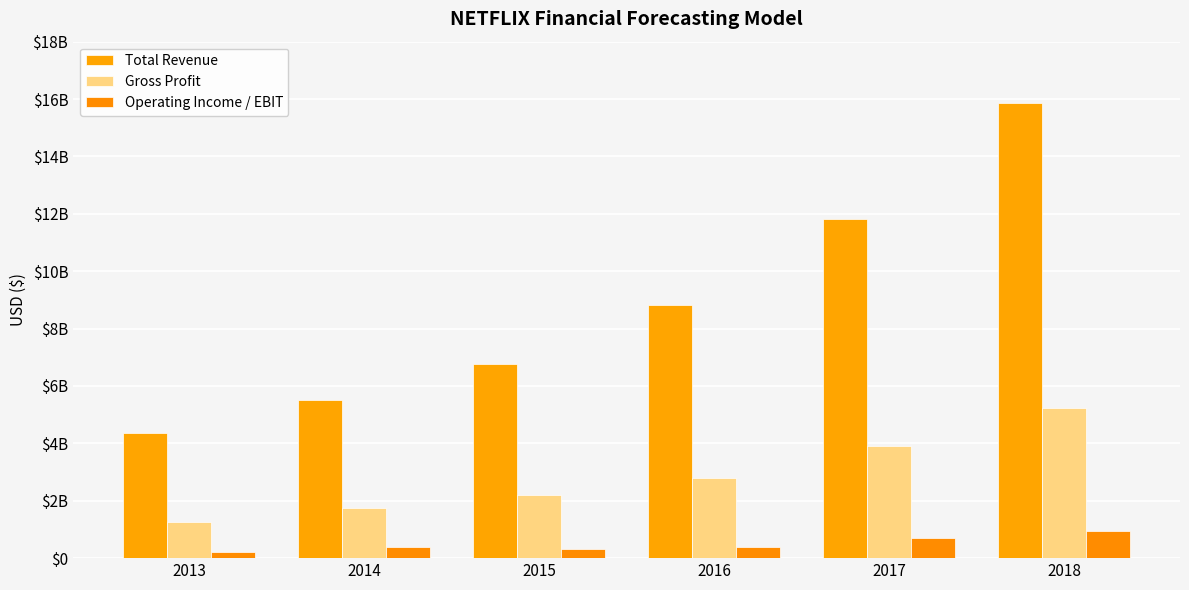

What is the difference between the highest and lowest values at 2016?

8450876000